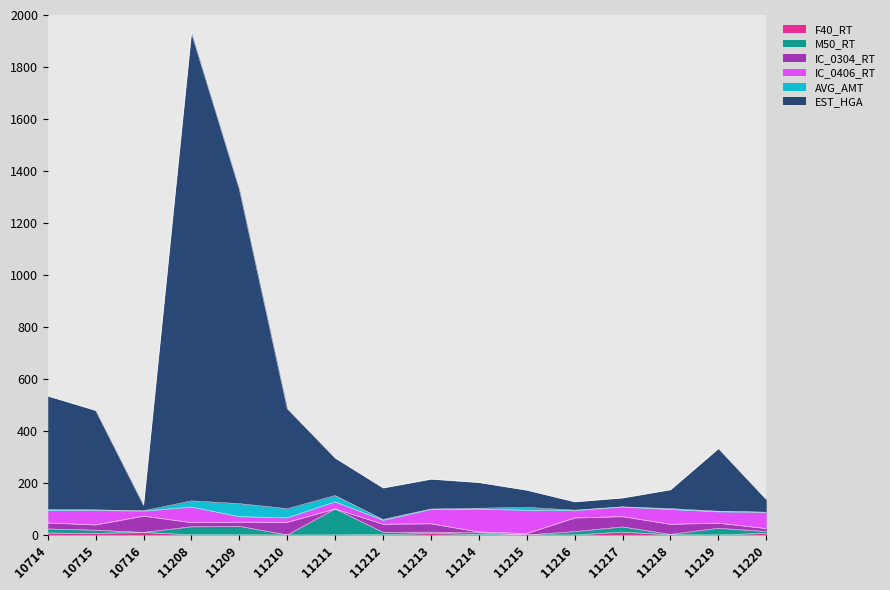

Which category has the highest value in the EST_HGA series?

11208